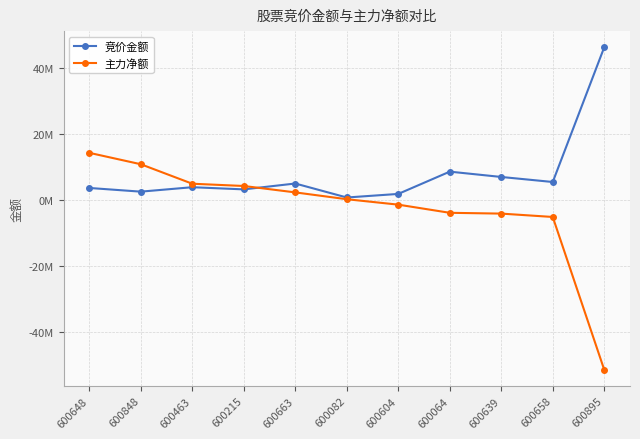

What are all the series names shown in the legend?

竞价金额, 主力净额